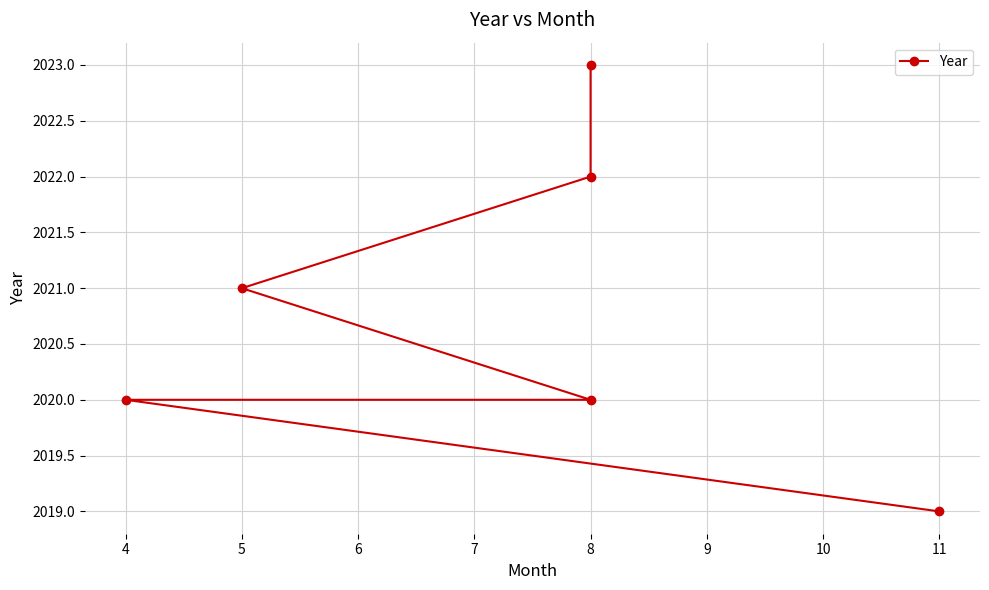

Does the chart have visible grid lines?

Yes